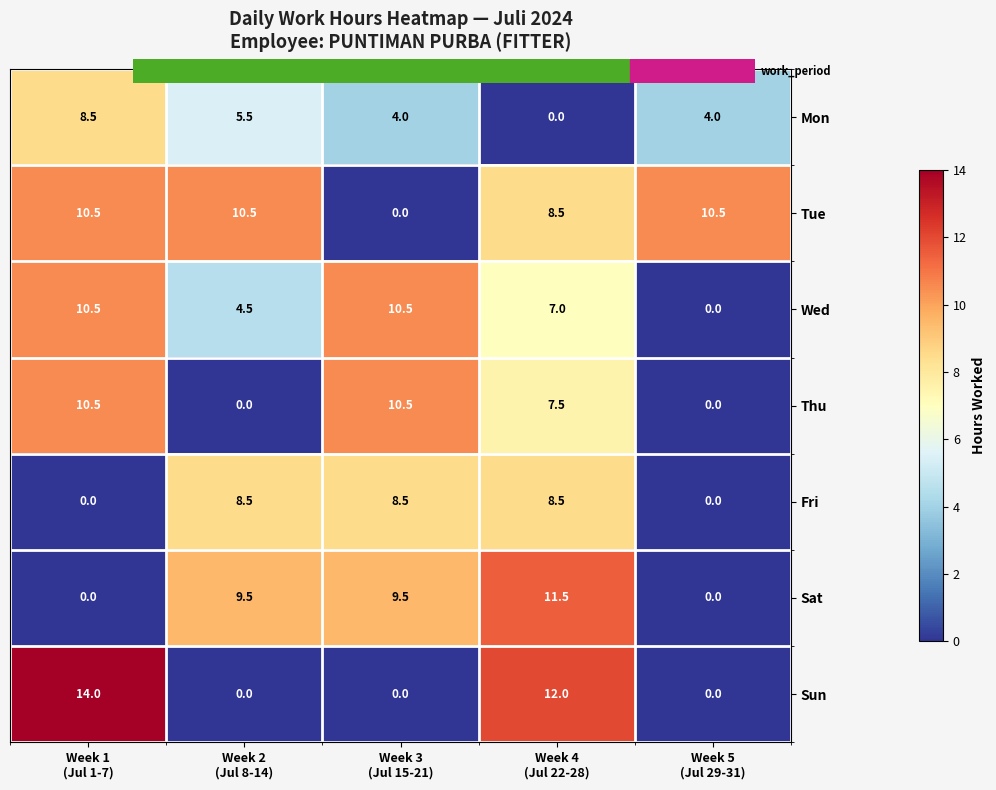

Which category has the highest value across all series?

Week 1
(Jul 1-7)